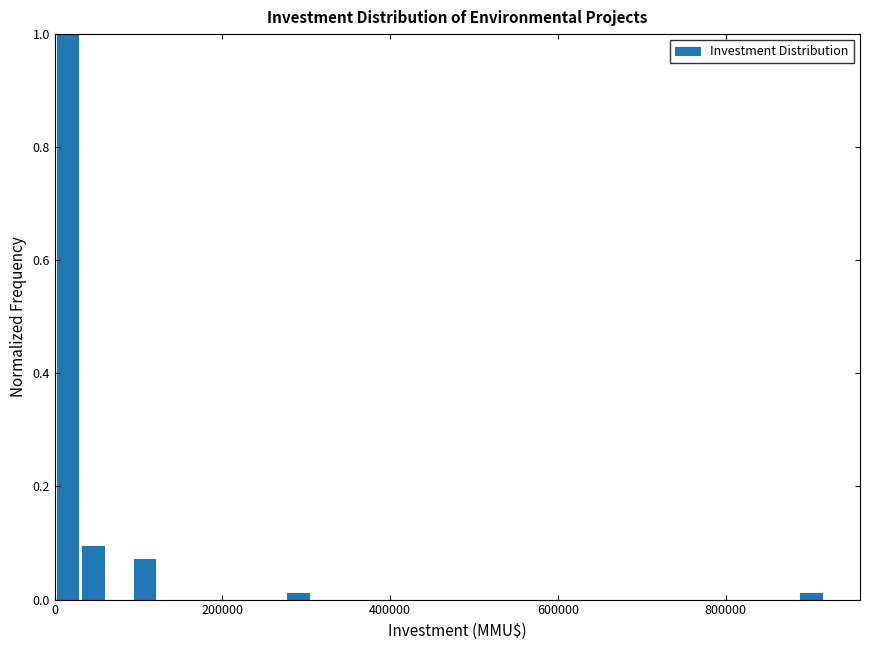

Read against the x-axis, roughly where is the centre of the tallest bar?

20000